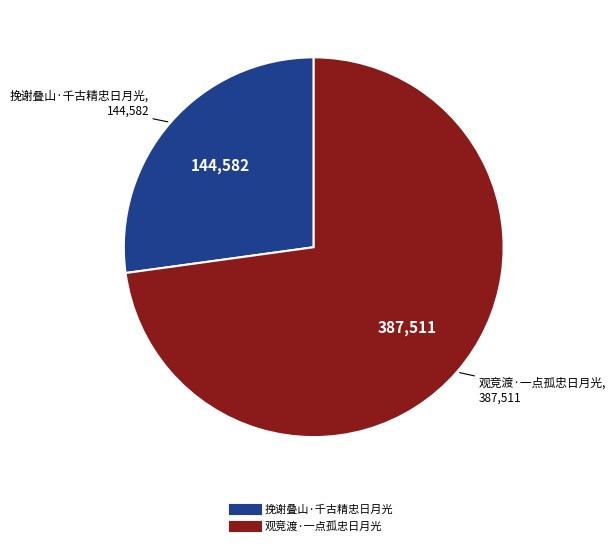

Which category has the biggest portion of the pie?

观竞渡·一点孤忠日月光